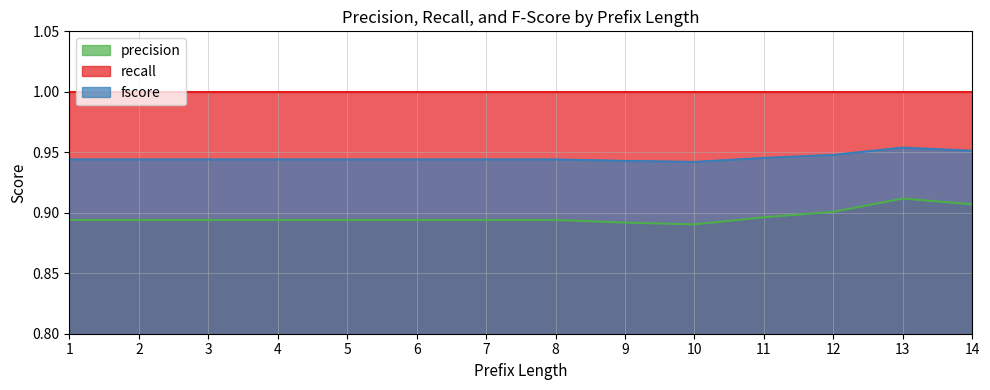

What are all the series names shown in the legend?

precision, recall, fscore